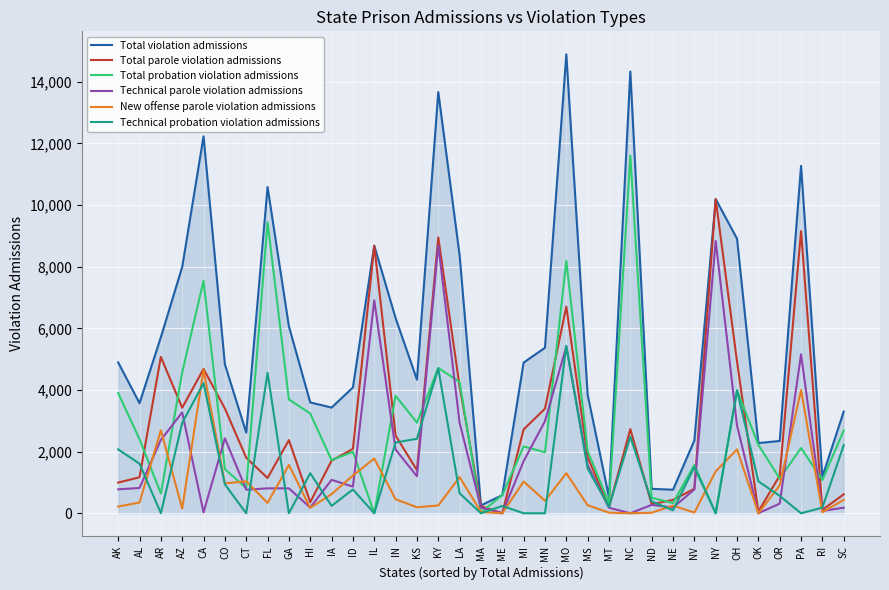

True or false: Total probation violation admissions and New offense parole violation admissions cross at least once.

True